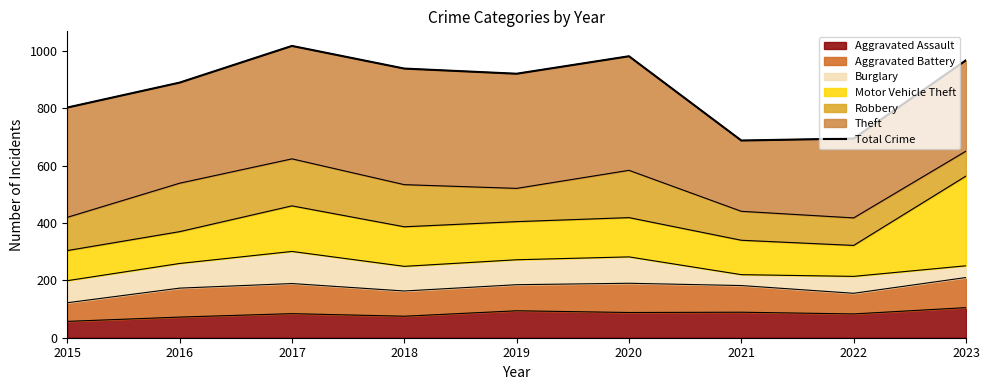

List the labels in order of value, largest first.

2017, 2020, 2023, 2018, 2019, 2016, 2015, 2022, 2021